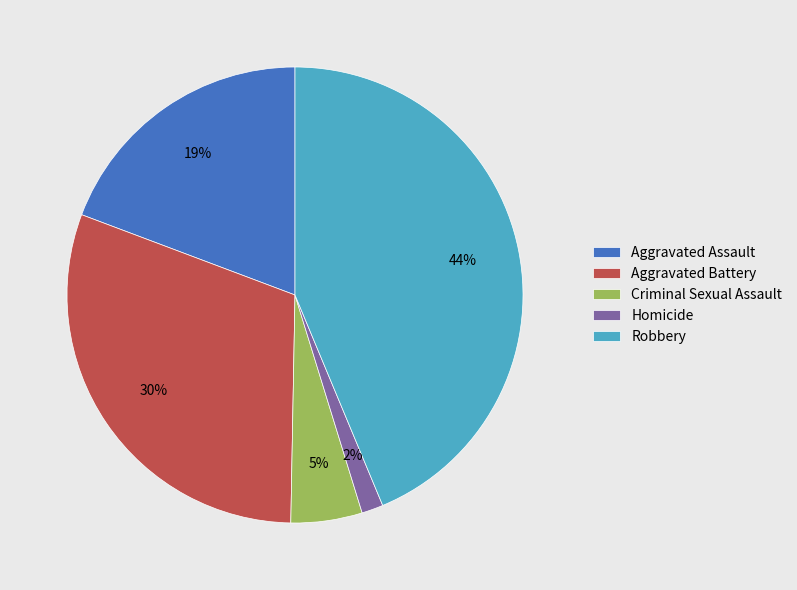

Combined, do Aggravated Assault and Homicide account for over 50%?

No